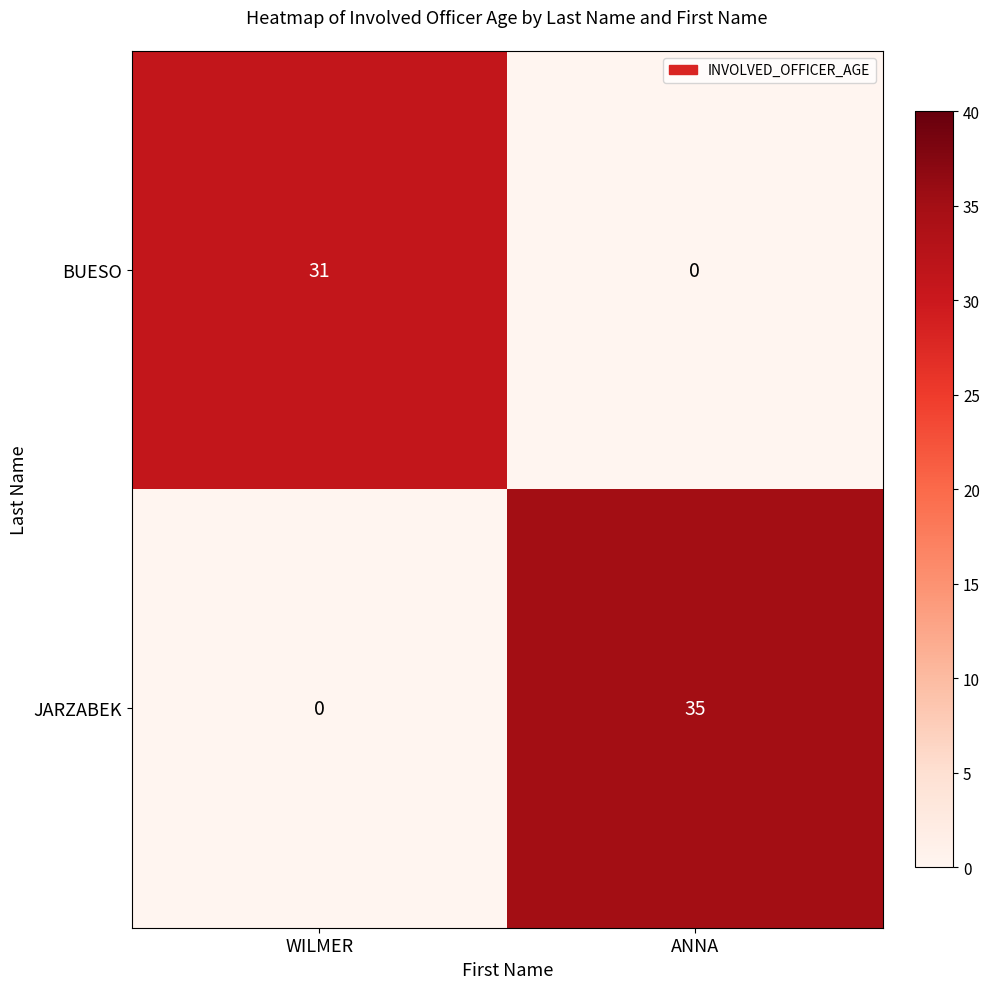

Which series has the largest total across all categories?

JARZABEK